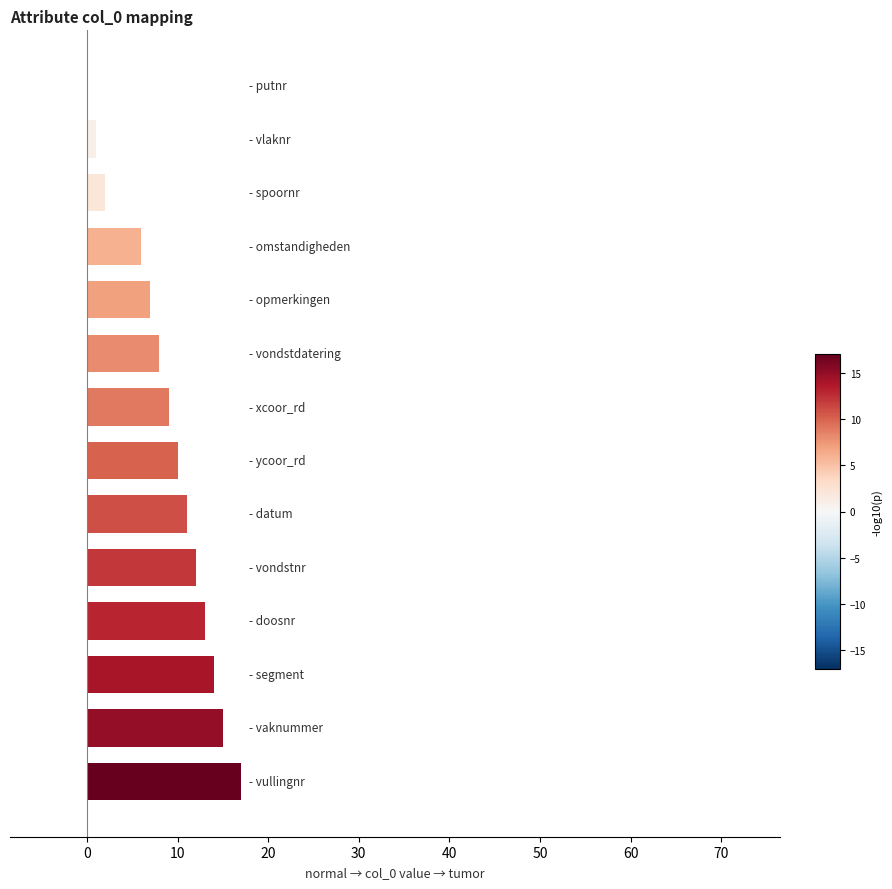

What is the sum of all values?

125